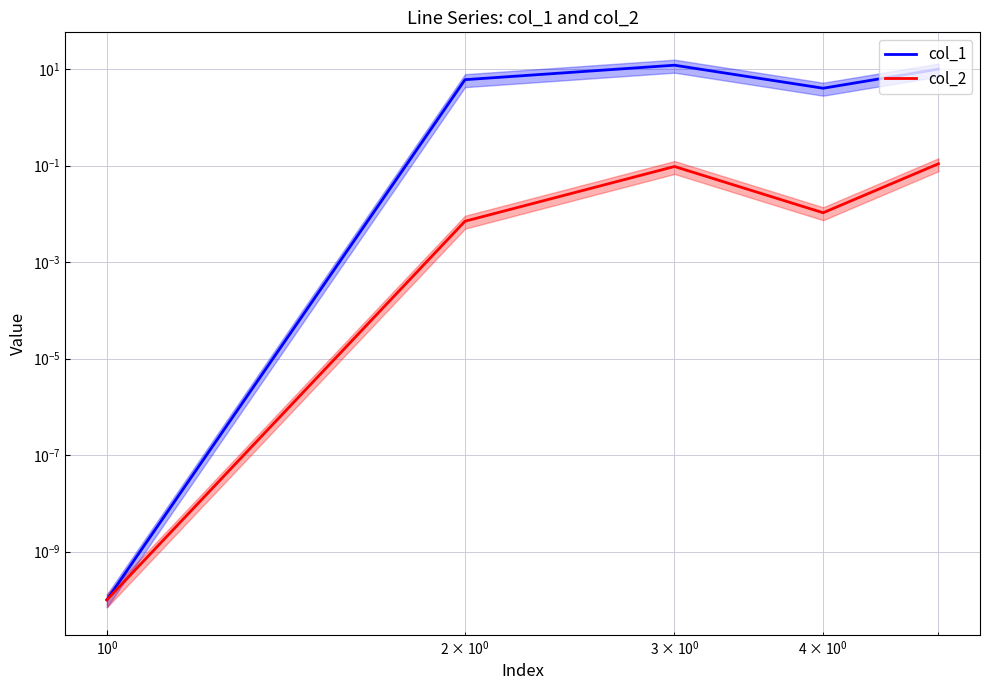

What are all the series names shown in the legend?

col_1, col_2